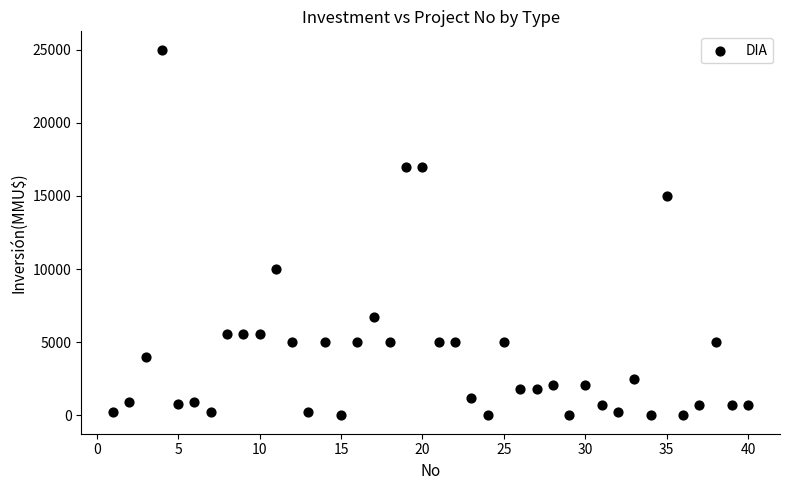

What is the range of X values (max minus min)?

39